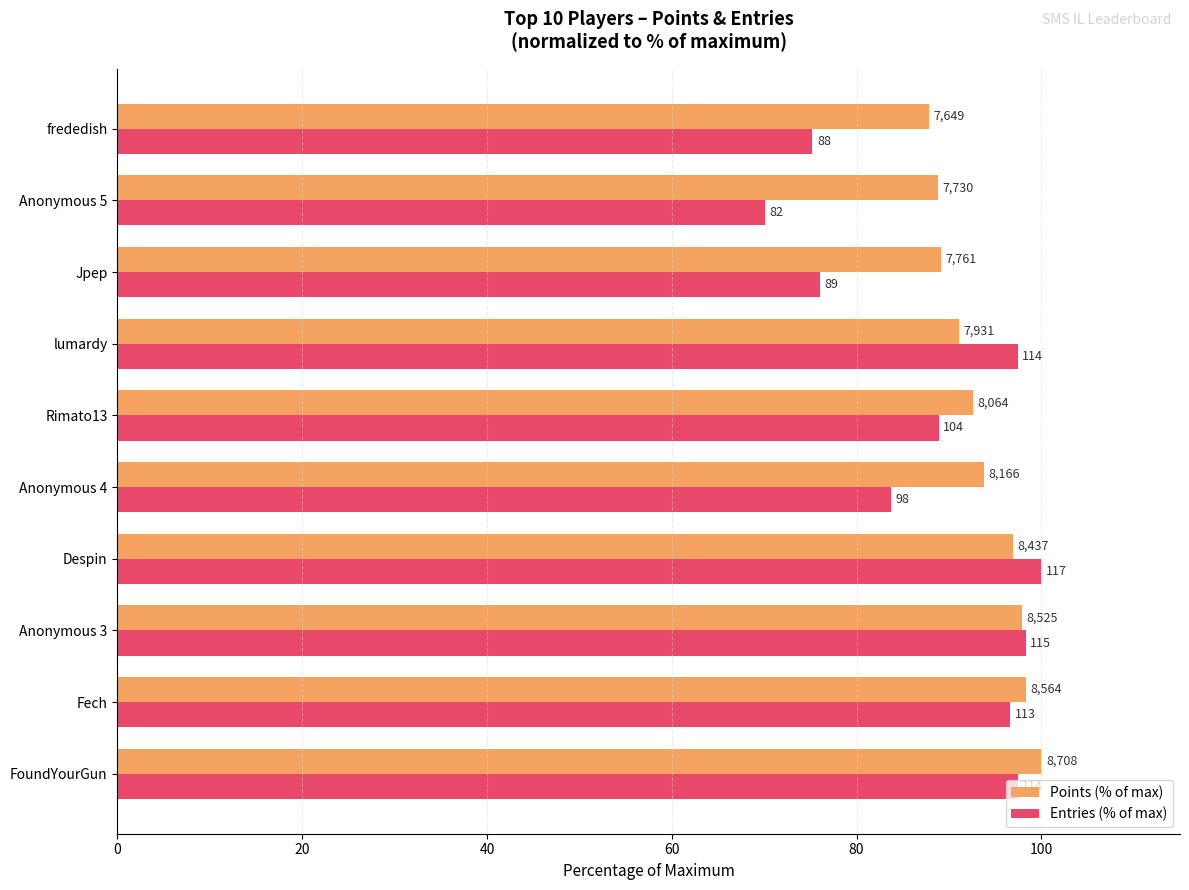

What are all the series names shown in the legend?

Points (% of max), Entries (% of max)